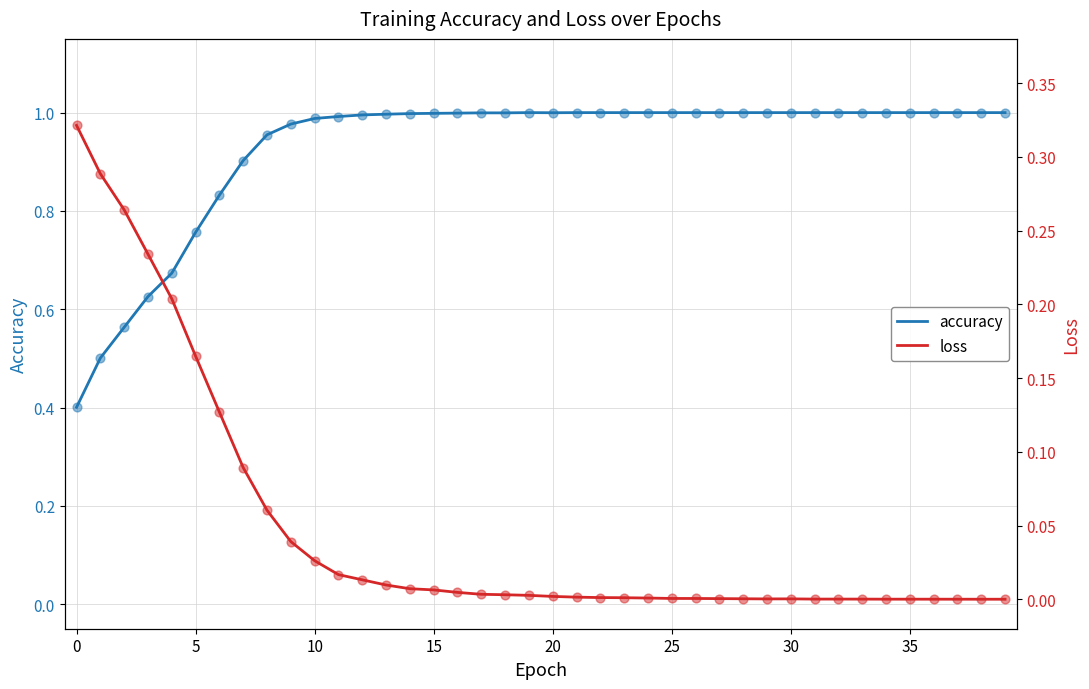

Which series reaches the maximum Y coordinate?

accuracy